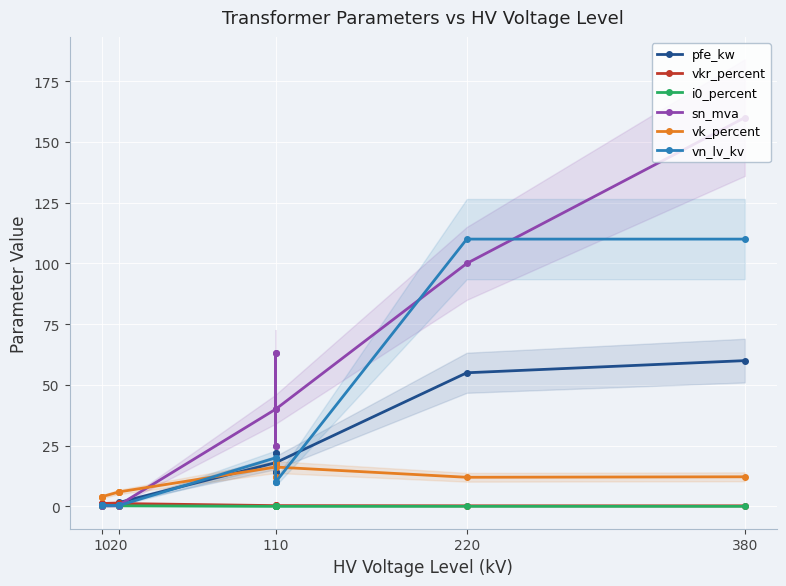

True or false: vk_percent and i0_percent cross at least once.

False